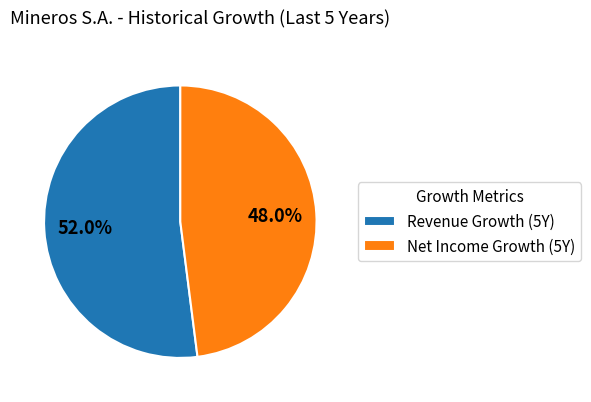

What percentage is NOT represented by Revenue Growth (5Y)?

48.0%